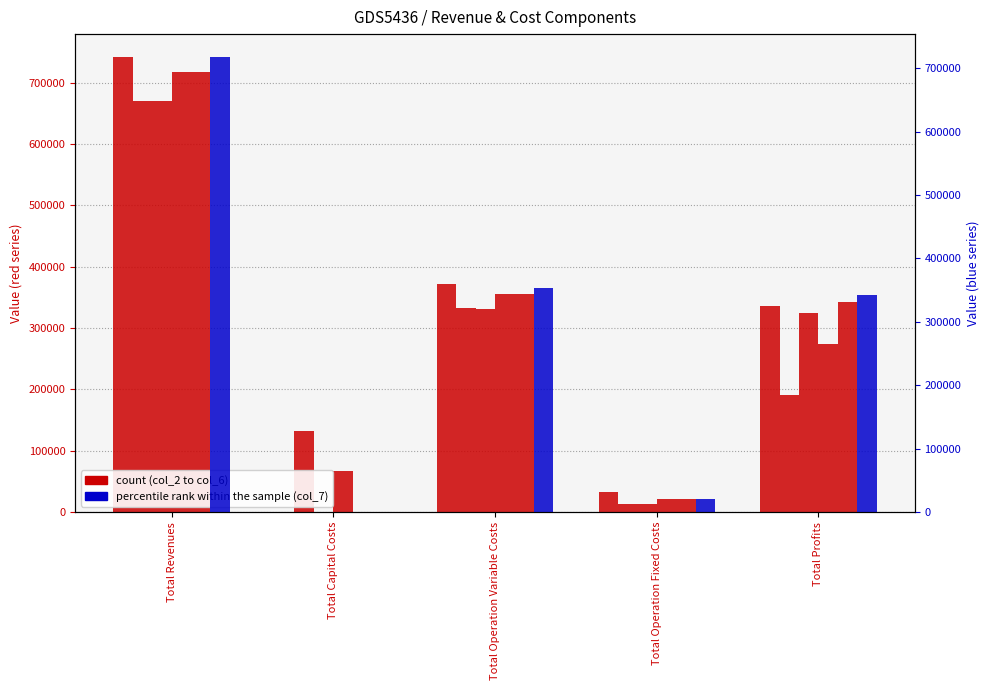

What is the difference between the second highest and minimum values in the col_7 series?

353856.4